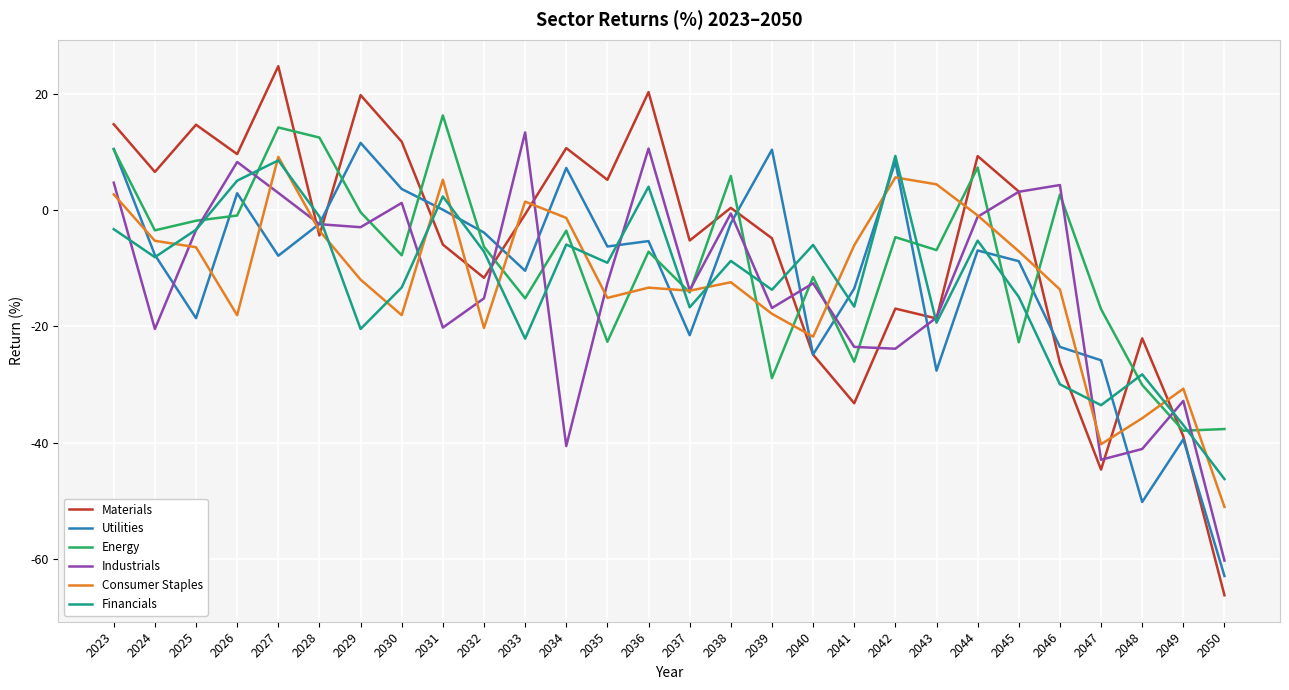

How many interior local peaks does the Utilities series have?

8